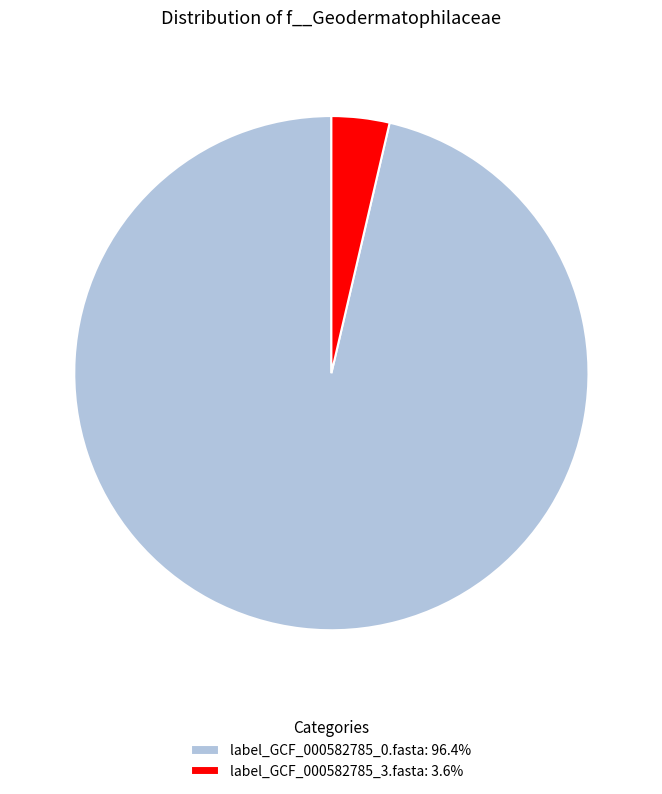

Is there a majority slice in this chart?

Yes